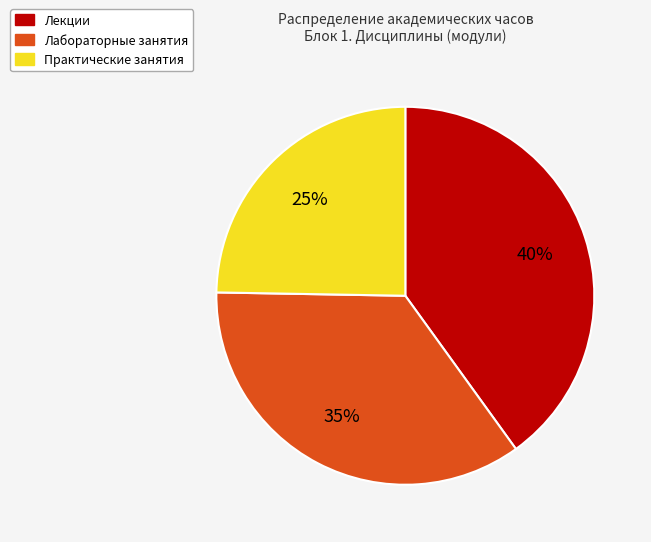

Is there a majority slice in this chart?

No